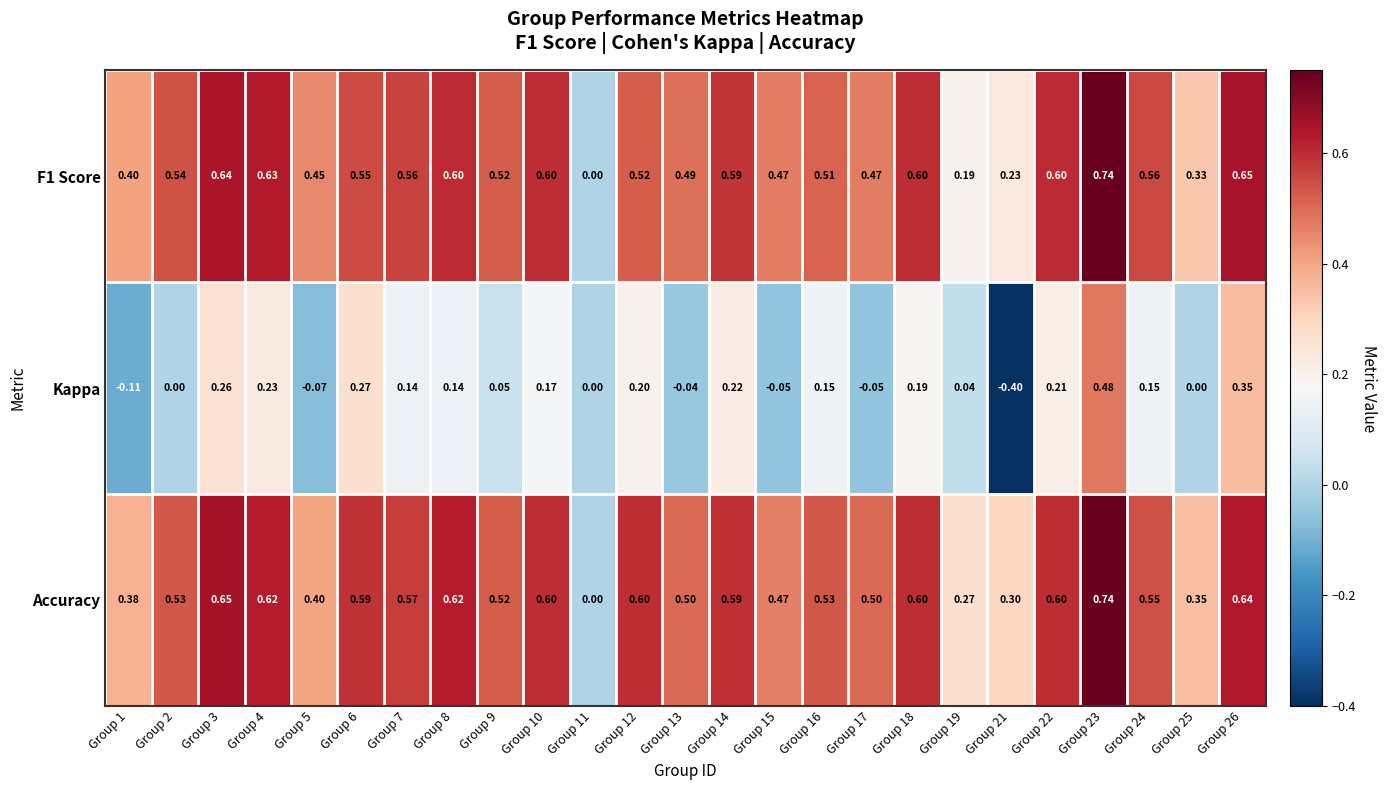

Count the number of data series in this chart.

3